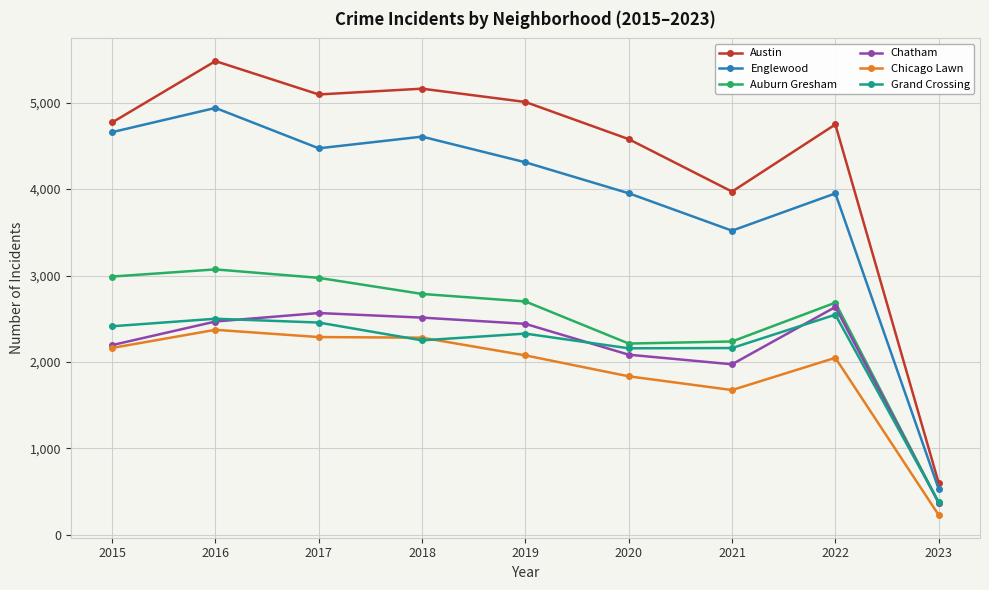

Which series has the widest spread of values?

Austin